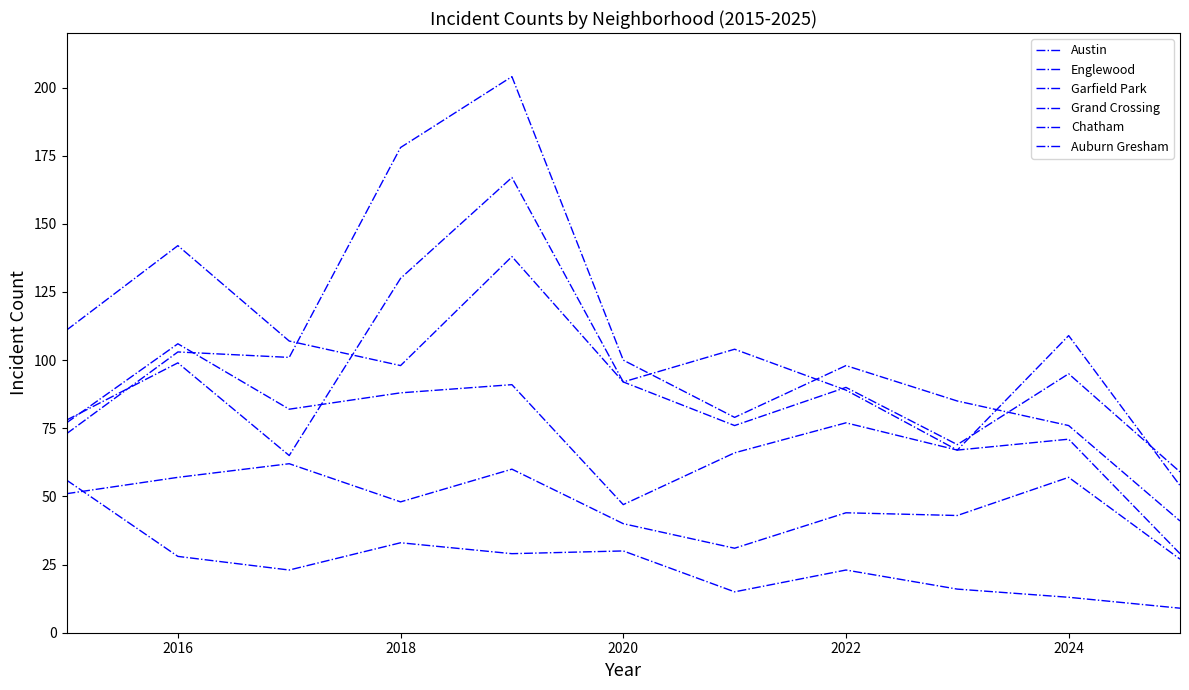

Is this an area chart (filled region under the line)?

No